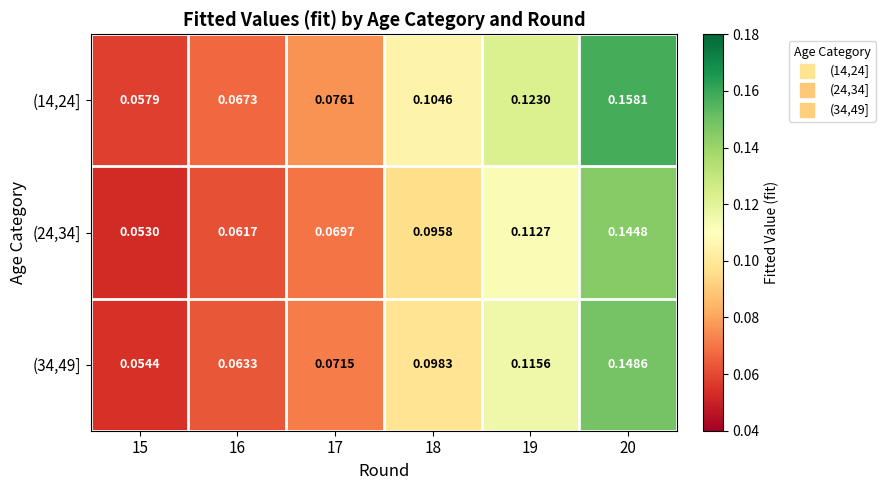

Is the value of (34,49] at 18 greater than the value of (24,34] at 15?

Yes